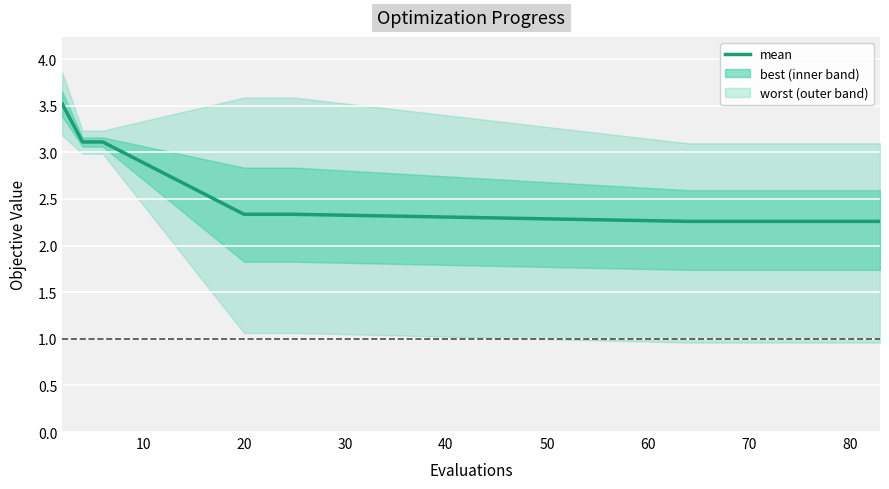

Read the value at 80.

2.3